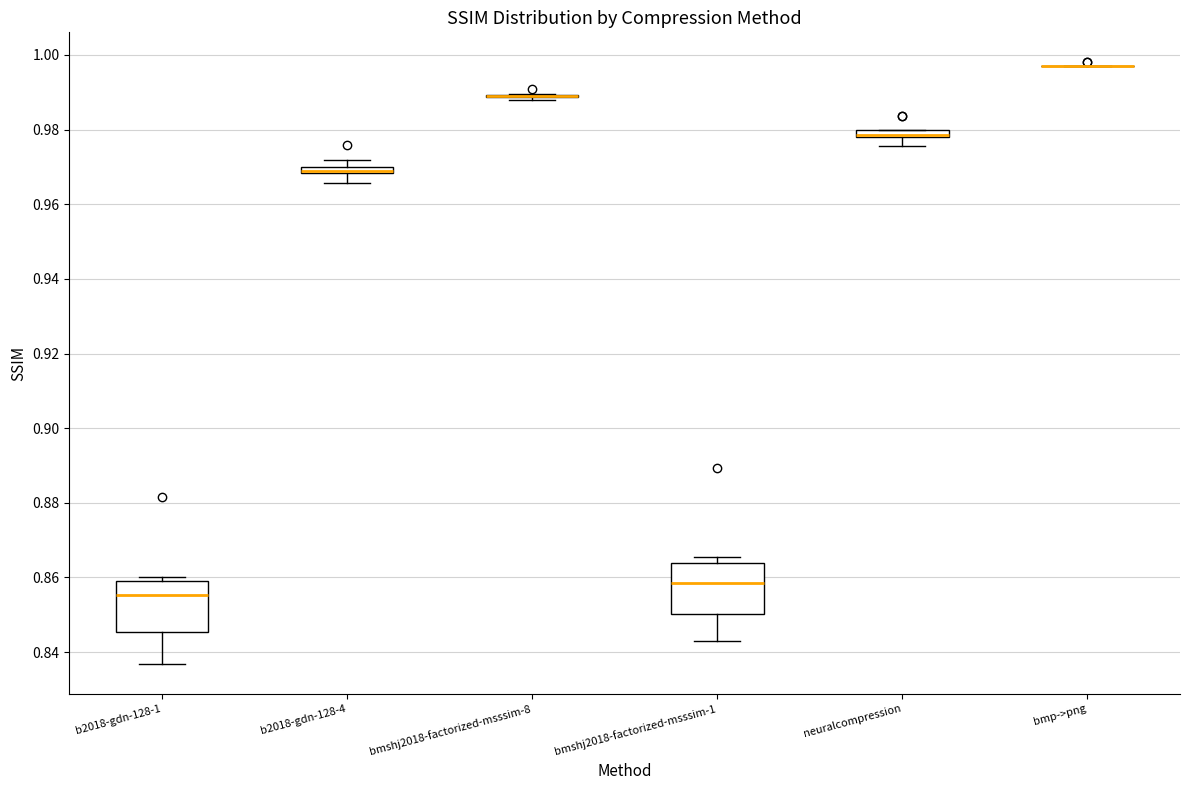

Where does the lower whisker of the box for neuralcompression end on the y-axis? The values are not printed on the chart, so give them approximately, as read against the axis.

0.976